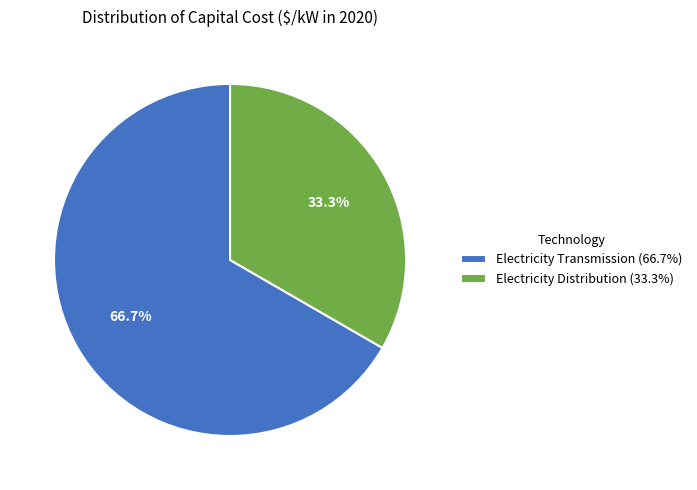

Count the number of slices in the pie.

2